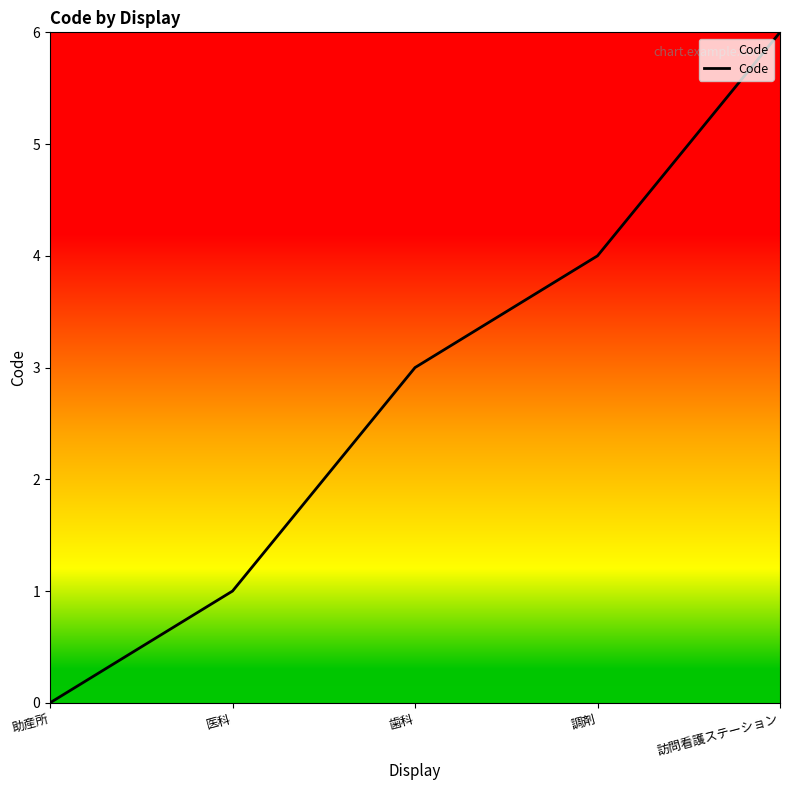

What position from the right is 医科?

4